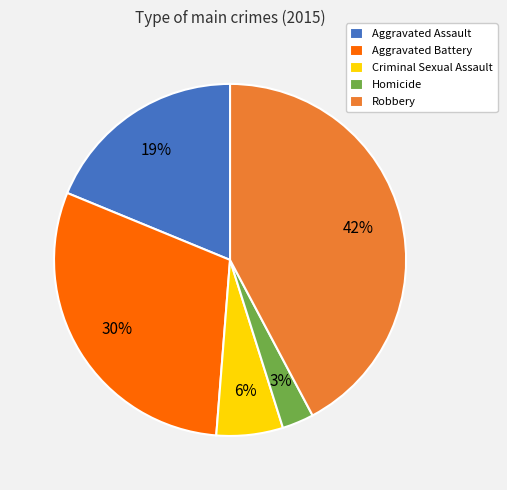

To the nearest percent, what percentage of the pie is Criminal Sexual Assault?

6%